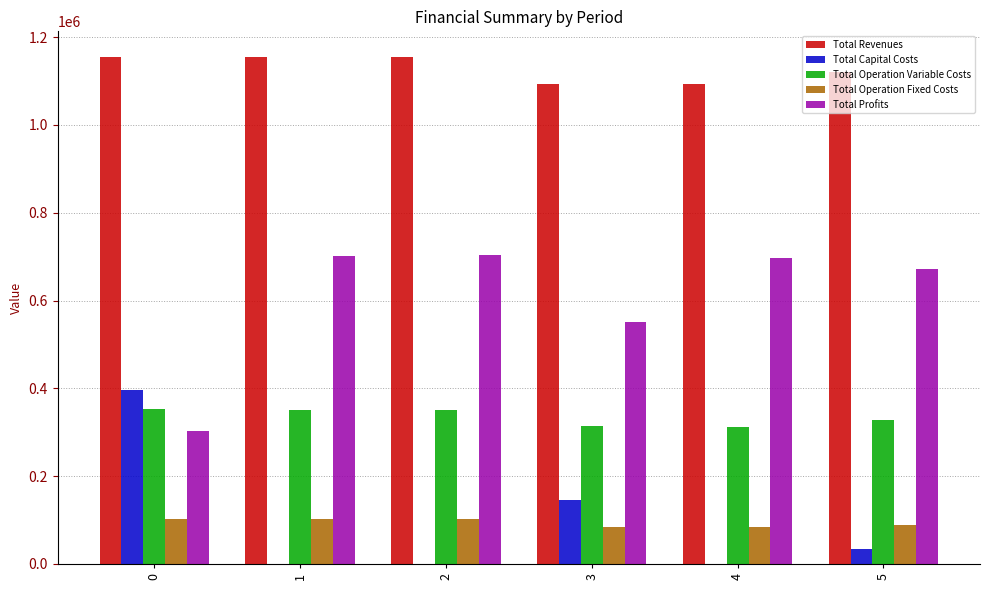

The value of Total Operation Variable Costs at 1 is 172716.9. True or false?

False